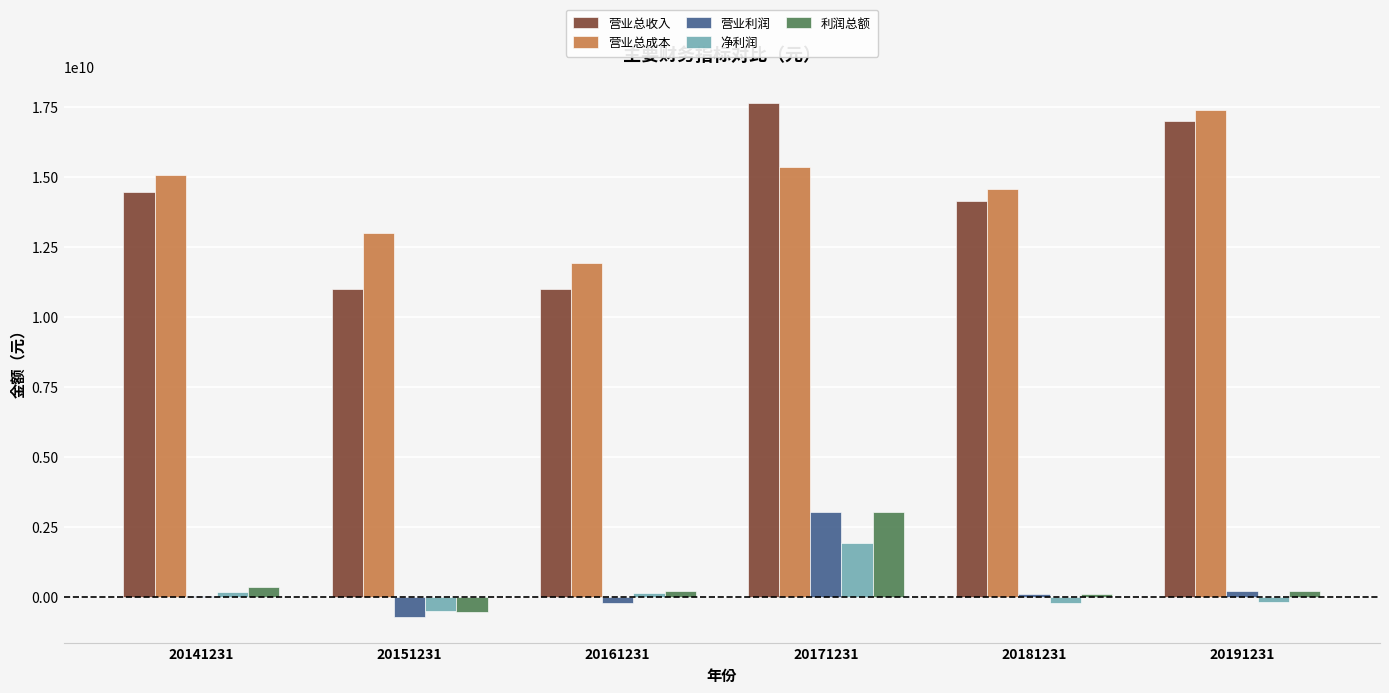

Which series changed the most between 20151231 and 20181231?

营业总收入